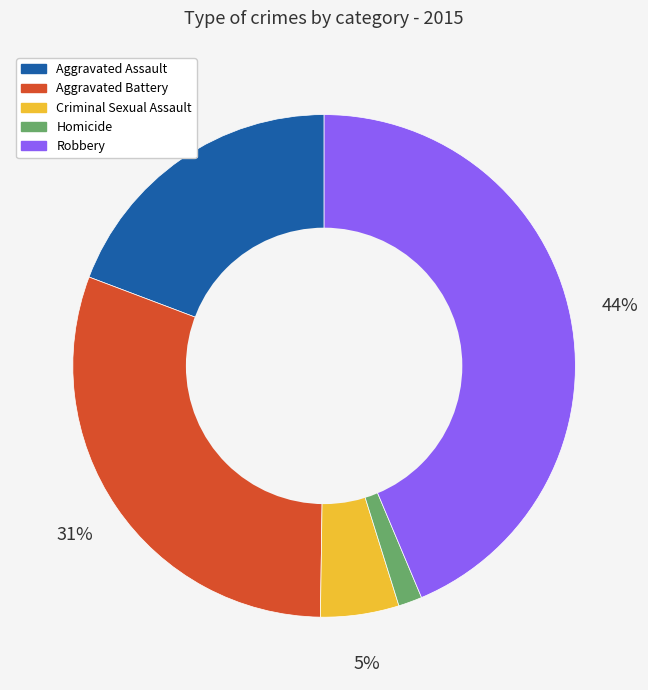

To the nearest percent, what portion does Homicide represent?

2%